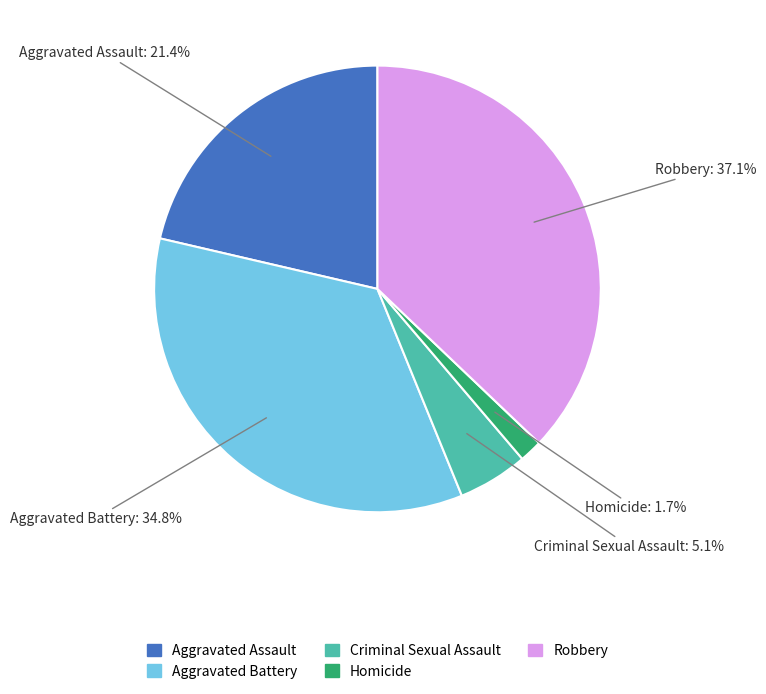

Is there any slice that represents more than half of the pie?

No